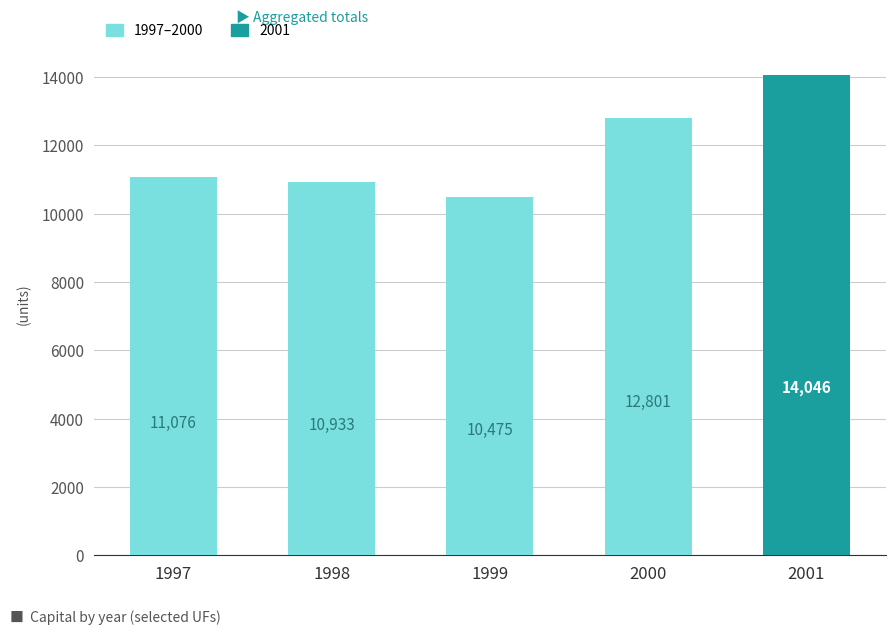

What is the difference between the values at 2001 and 2000?

1245